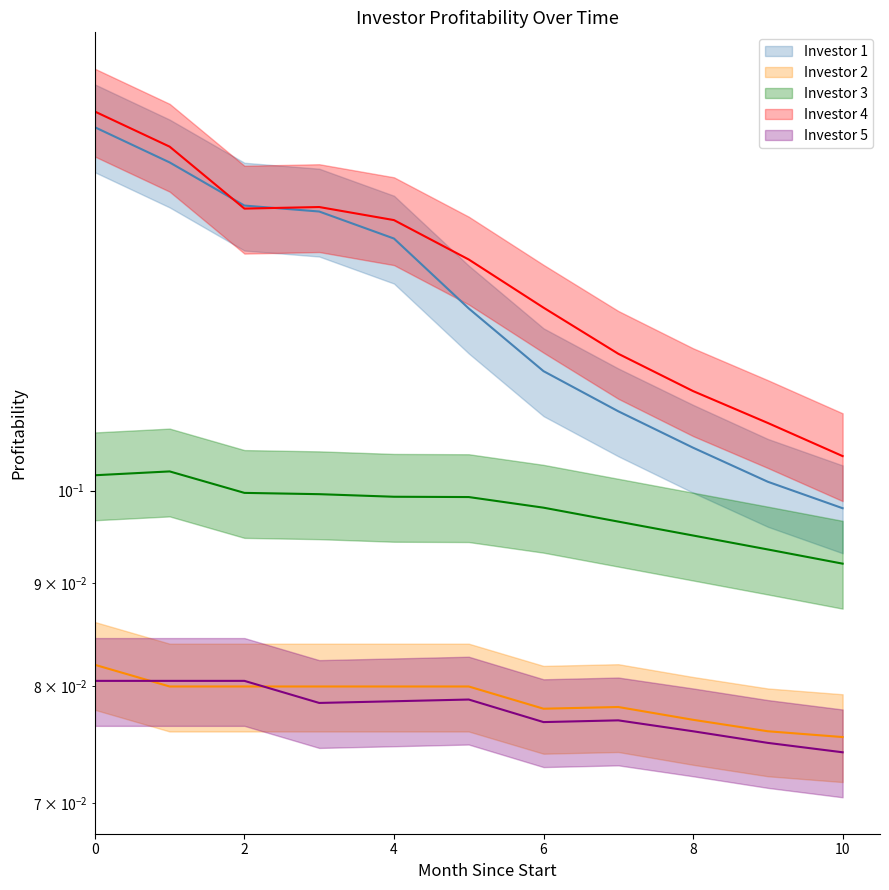

True or false: Investor 2 has more than 2 points higher than both neighbors.

False